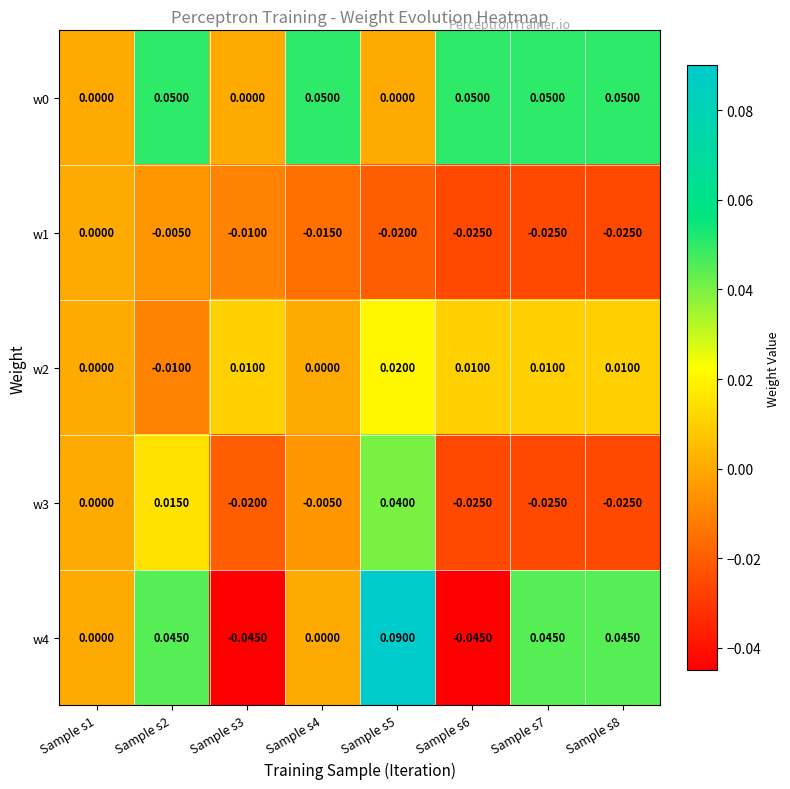

Is the value of w1 at Sample s6 greater than the value of w2 at Sample s5?

No